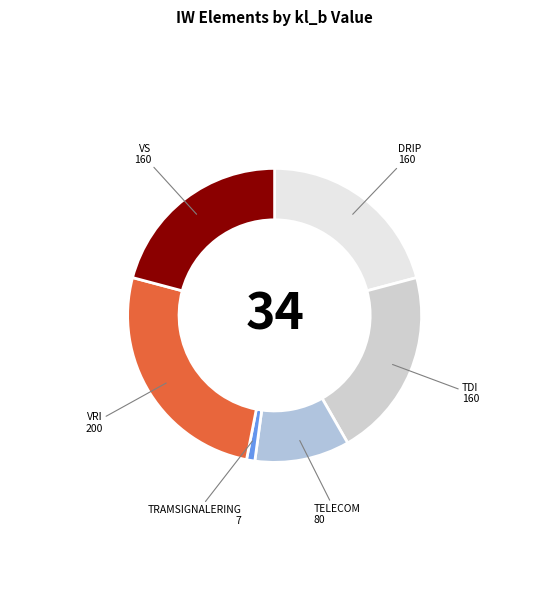

How many segments does this pie chart have?

6